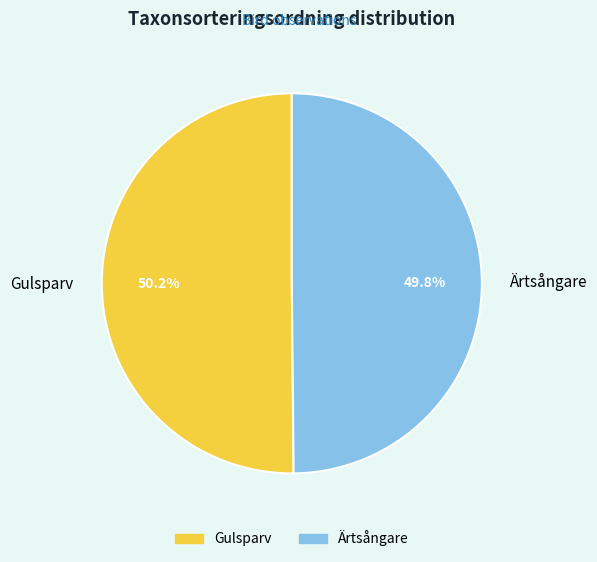

Count the number of slices in the pie.

2